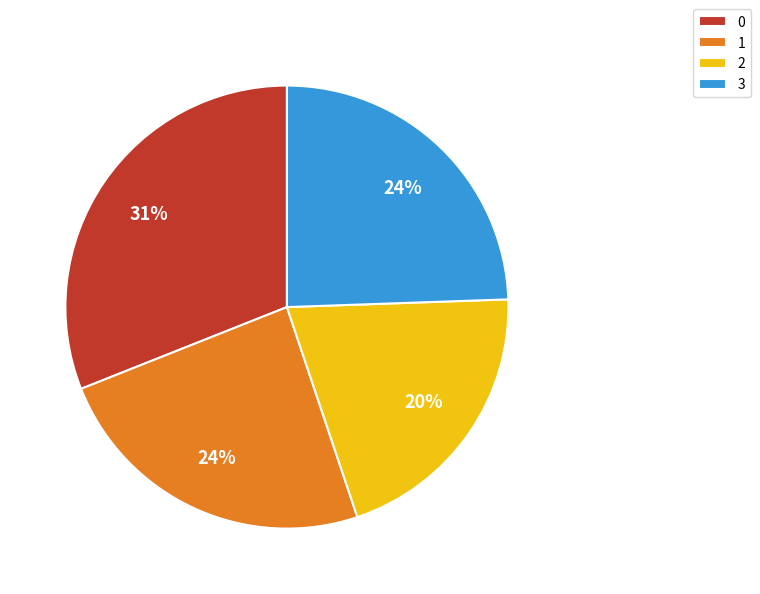

How many segments does this pie chart have?

4